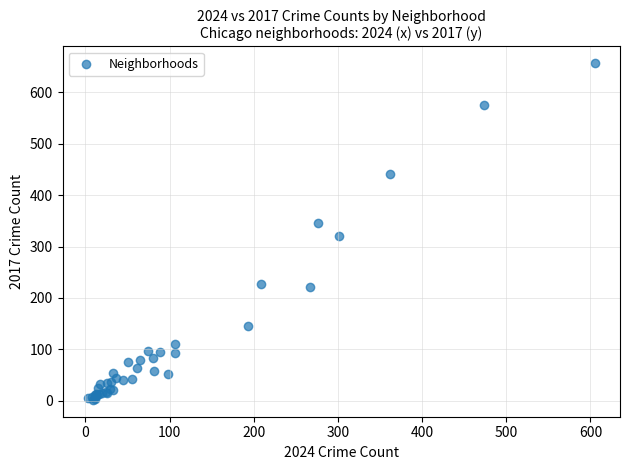

What Y value in the scatter plot is closest to 329?

321